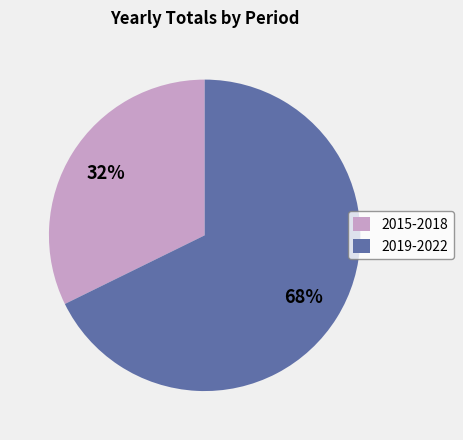

Between 2015-2018 and 2019-2022, which is larger?

2019-2022